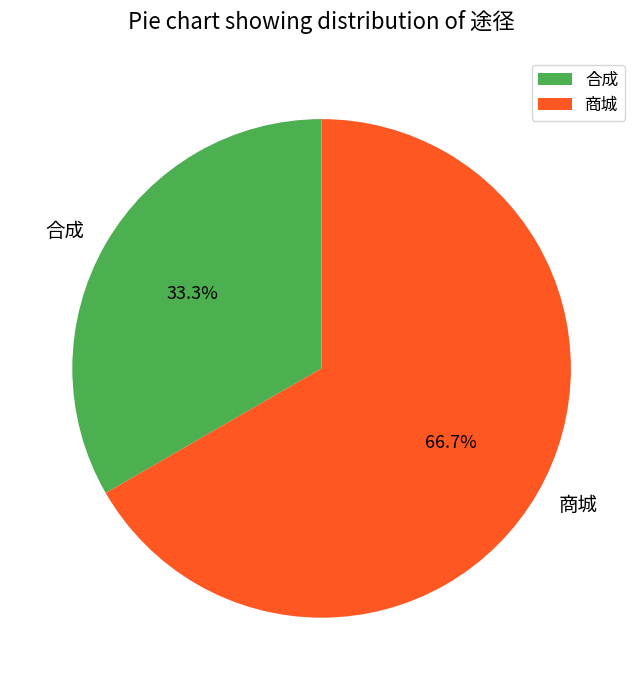

To the nearest percent, what portion does 商城 represent?

67%